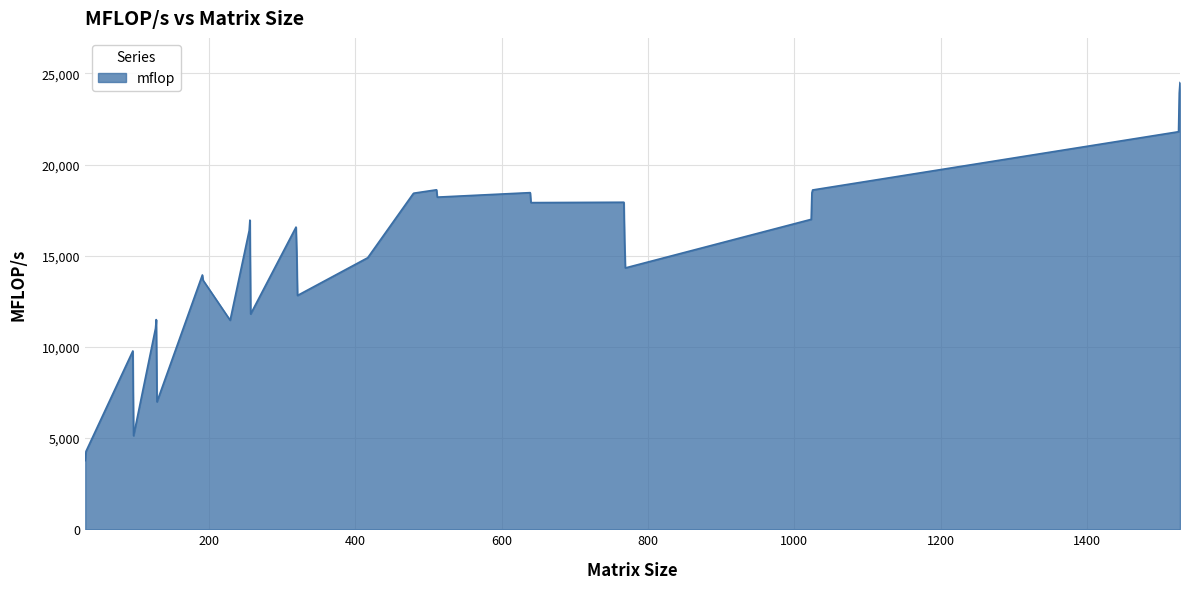

What is the difference between the maximum and minimum values?

20732.5